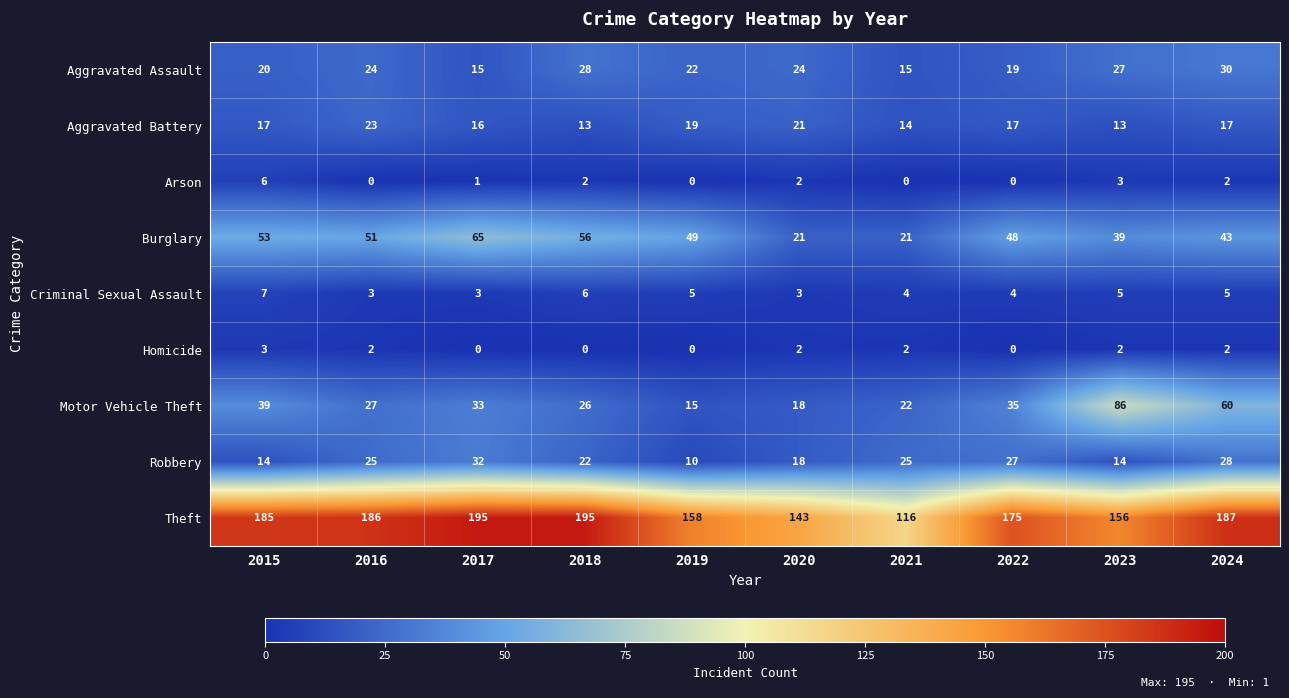

What is the difference between the maximum and minimum values in the Motor Vehicle Theft series?

71